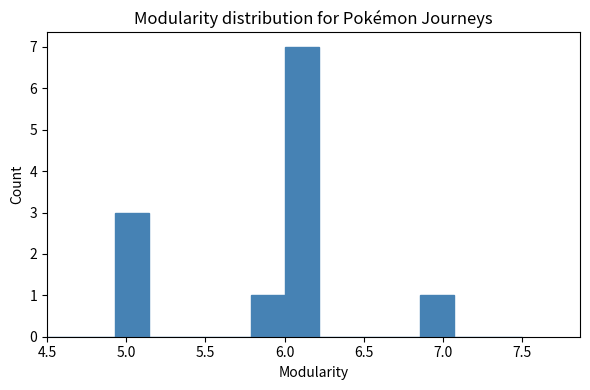

Reading left to right, list every bar in this chart as the range it spans on the x-axis followed by its height. Neither the bar edges nor the heights are printed on the chart, so give them approximately, as read against the axes.

4.50 to 4.70: 0
4.70 to 4.95: 0
4.95 to 5.15: 3
5.15 to 5.35: 0
5.35 to 5.55: 0
5.55 to 5.80: 0
5.80 to 6.00: 1
6.00 to 6.20: 7
6.20 to 6.45: 0
6.45 to 6.65: 0
6.65 to 6.85: 0
6.85 to 7.05: 1
7.05 to 7.30: 0
7.30 to 7.50: 0